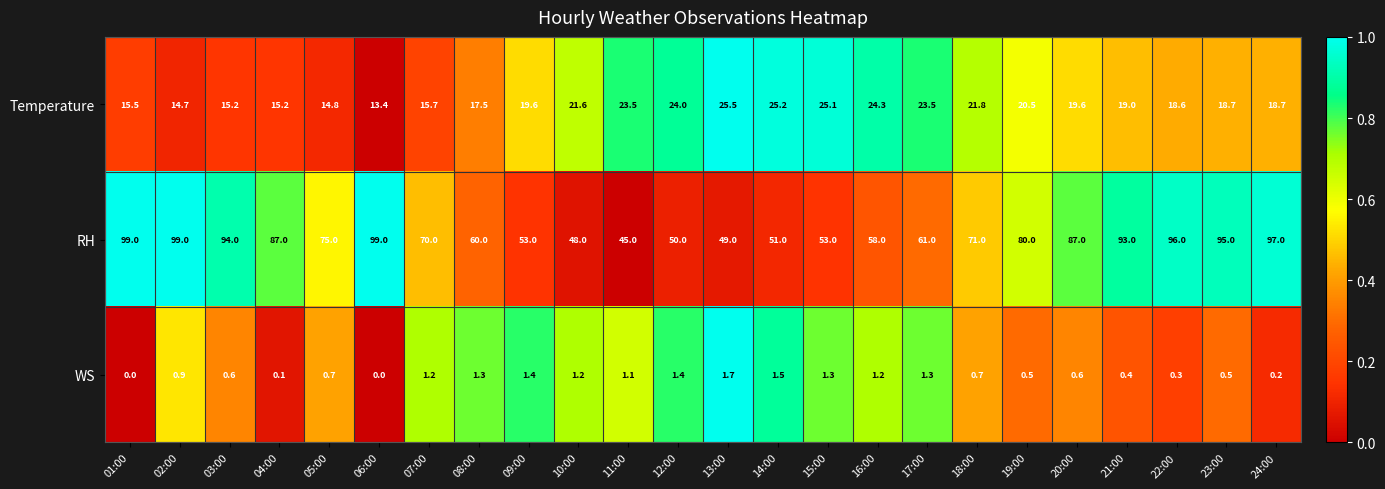

What is the spread (max minus min) of values at 05:00?

74.3